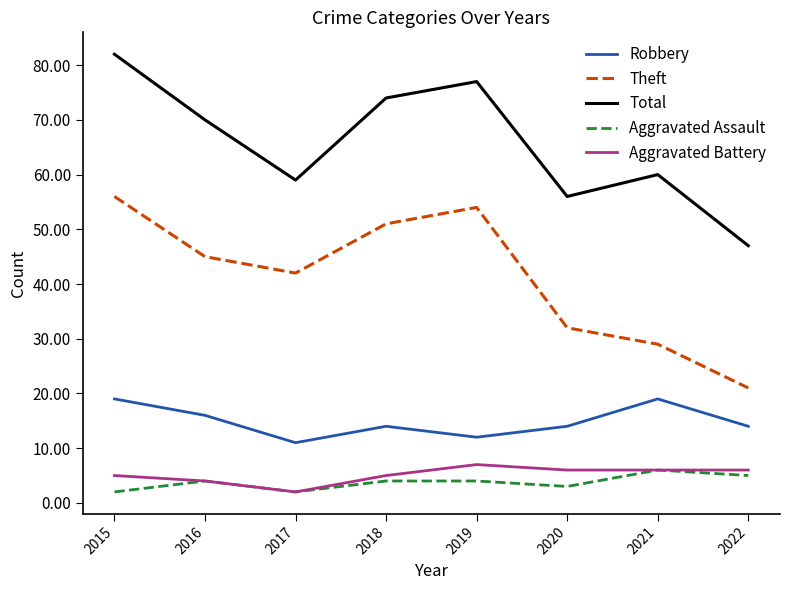

In Robbery, how many points are higher than both neighbors (excluding endpoints)?

2